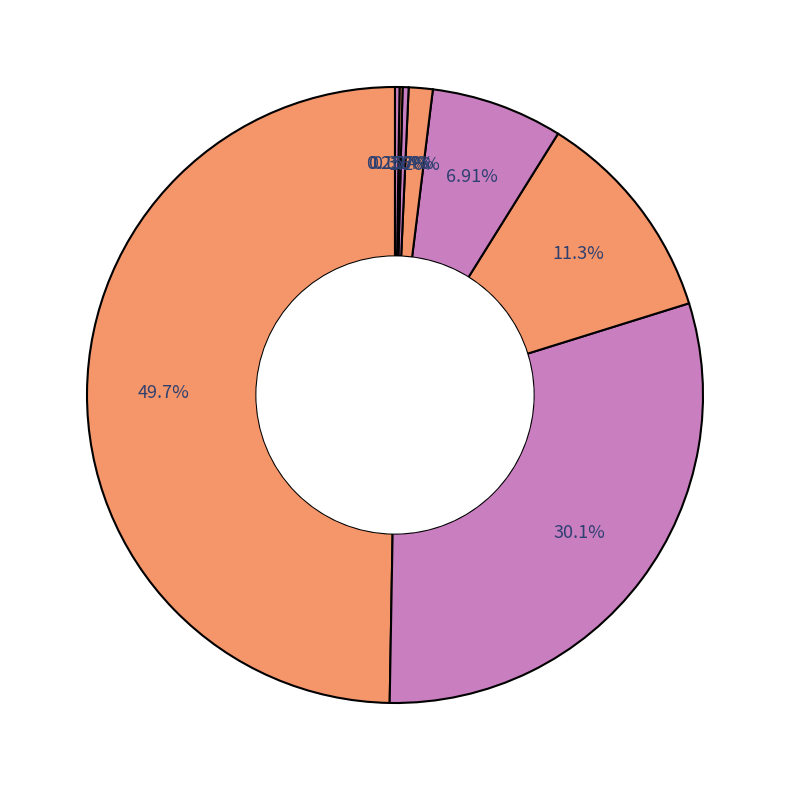

How many segments does this pie chart have?

8